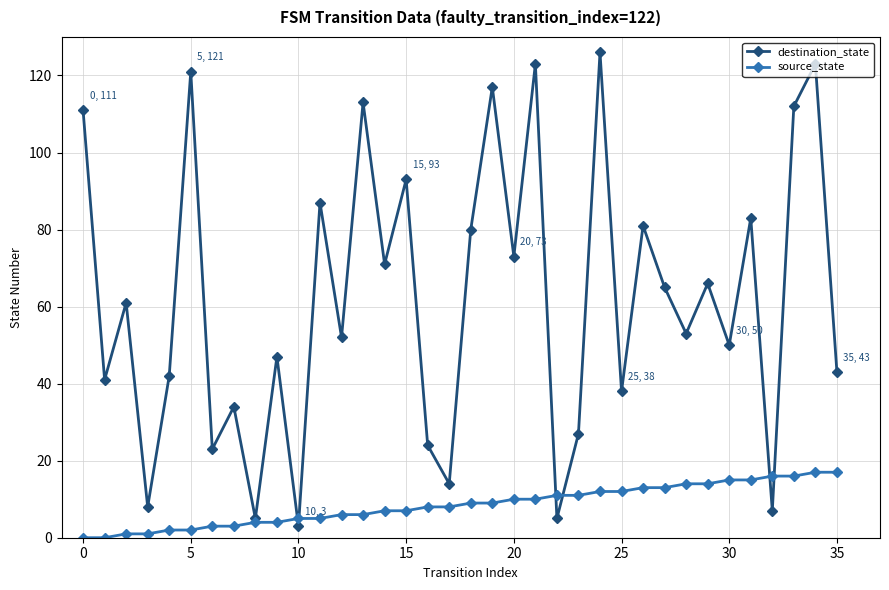

Is this an area chart (filled region under the line)?

No